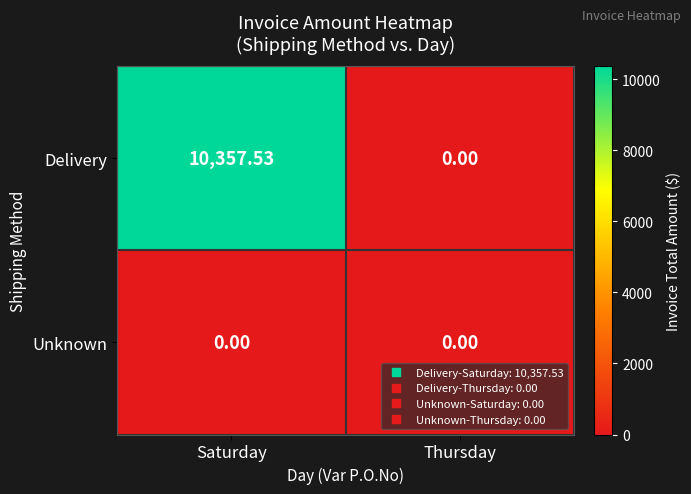

At which label does Delivery first exceed 10357?

Saturday